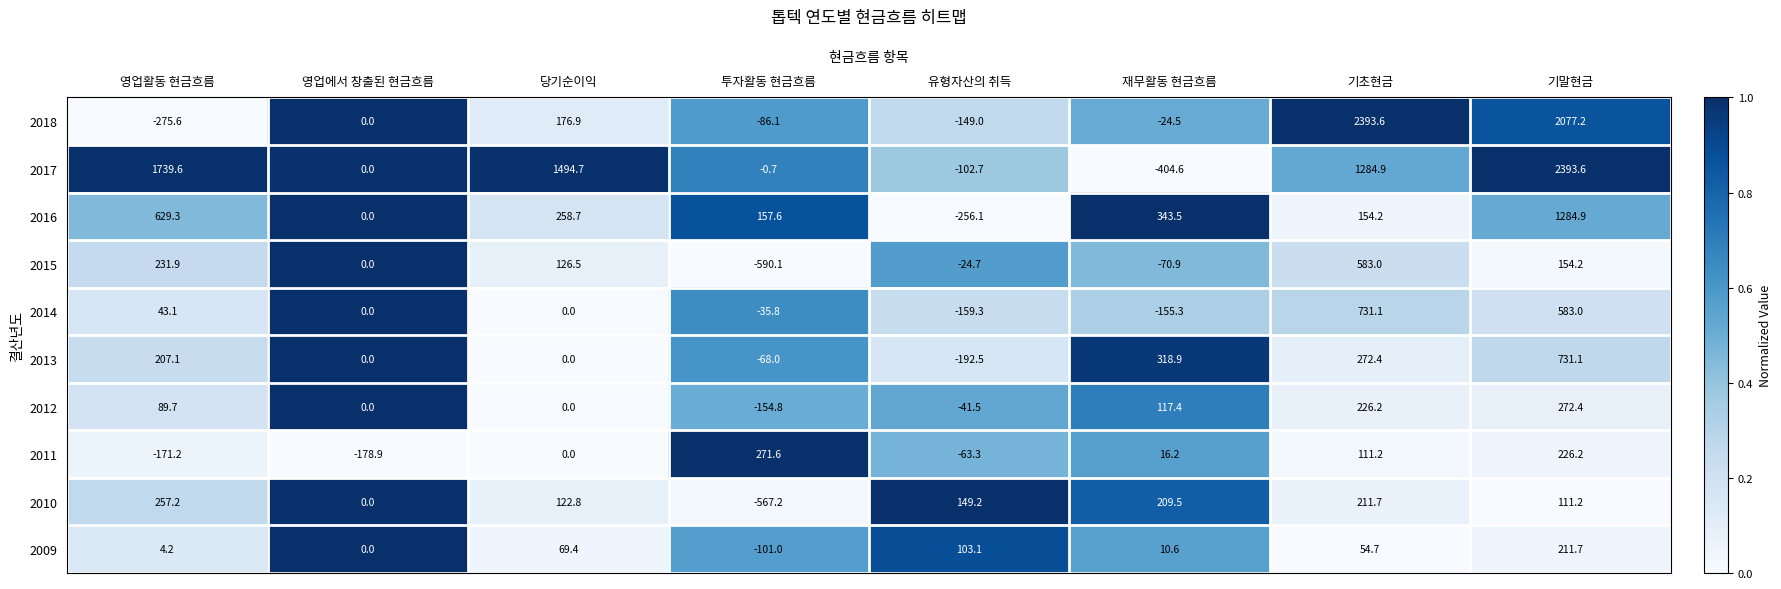

What is the difference between the highest and lowest values at 투자활동 현금흐름?

861.7